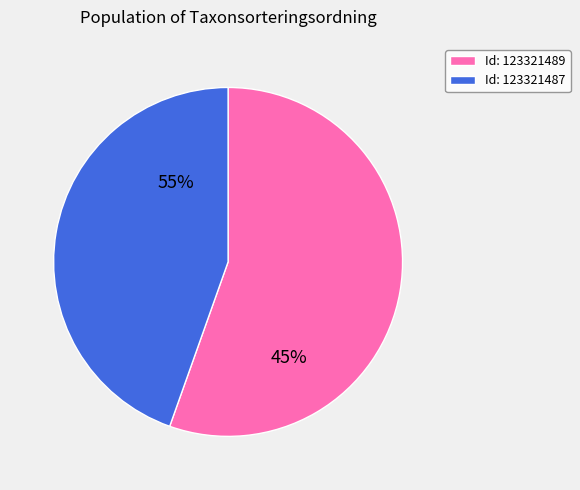

To the nearest percent, what portion does 123321489 represent?

55%